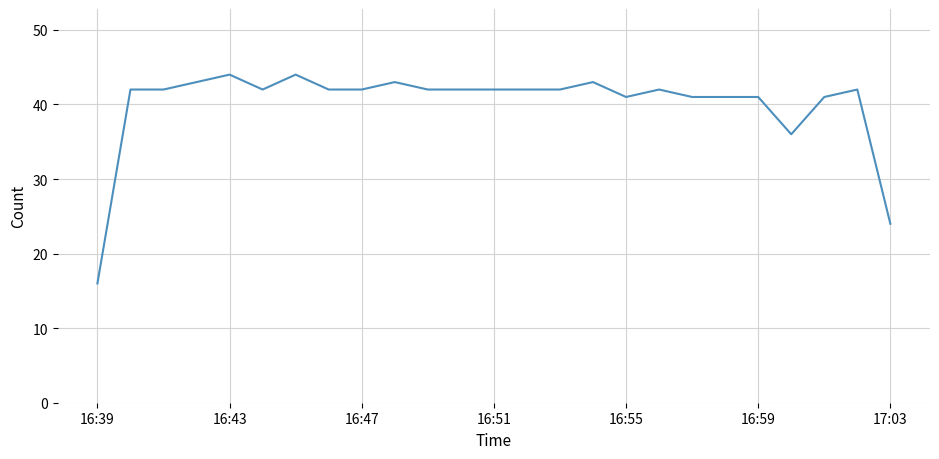

What is the difference between the maximum and minimum values?

28